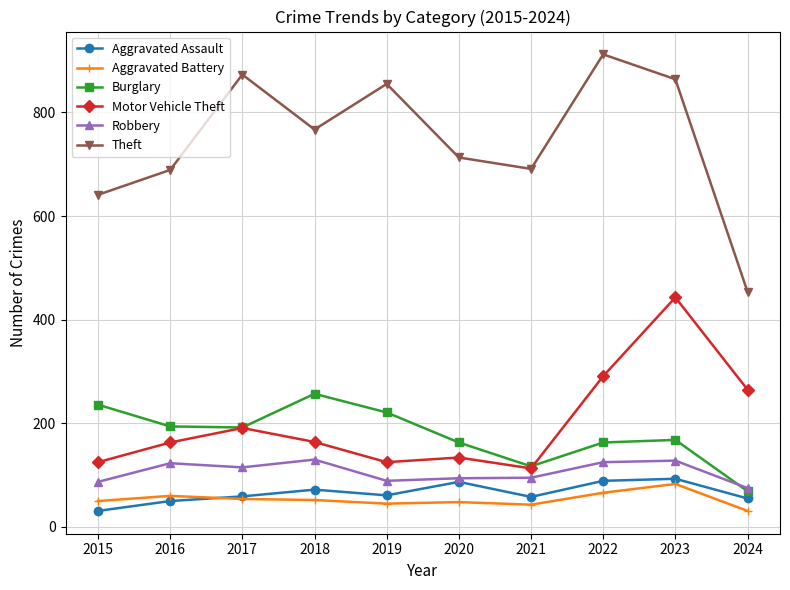

What is the maximum value for Burglary?

257